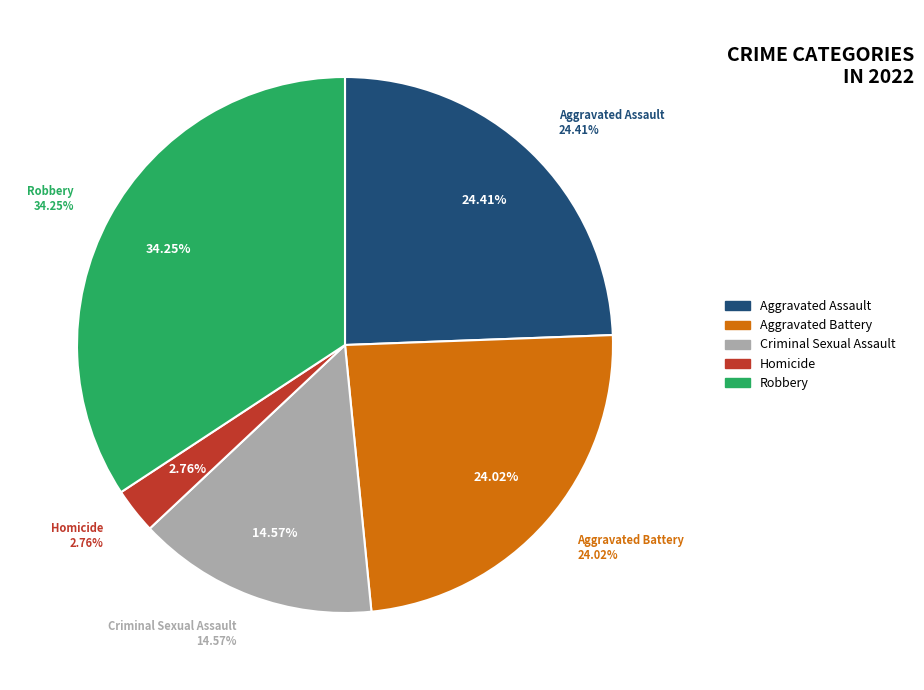

Count the number of slices in the pie.

5